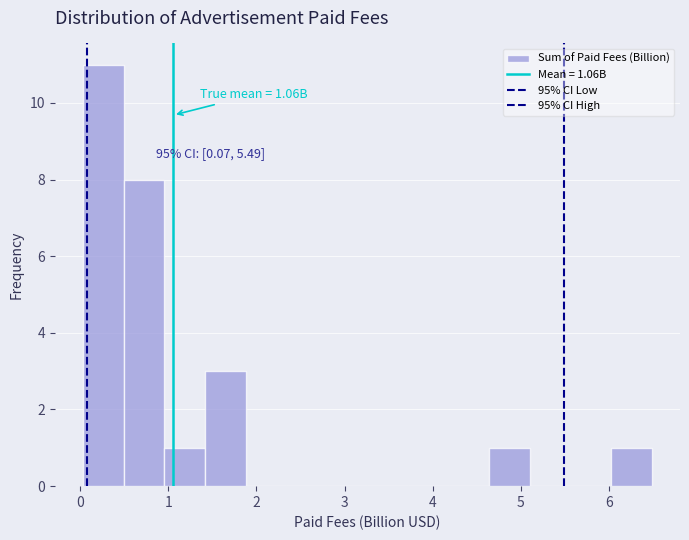

Which range on the x-axis has the tallest bar?

0.0 to 0.5